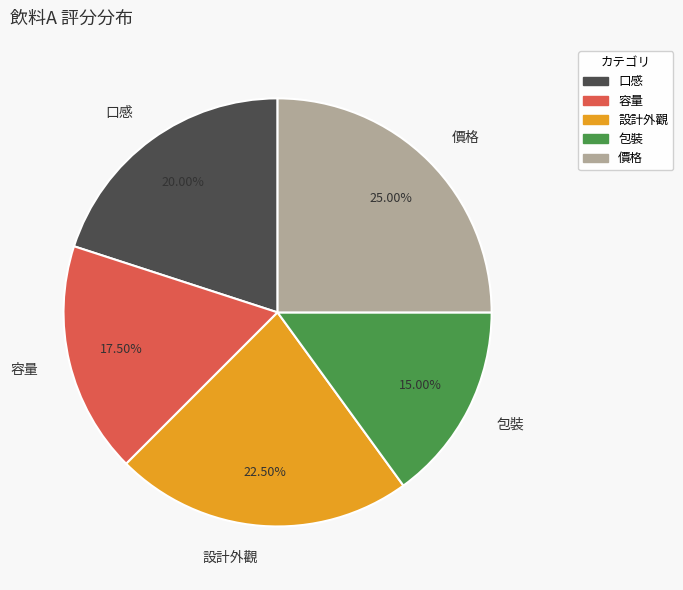

Does 口感 represent more than half of the total?

No